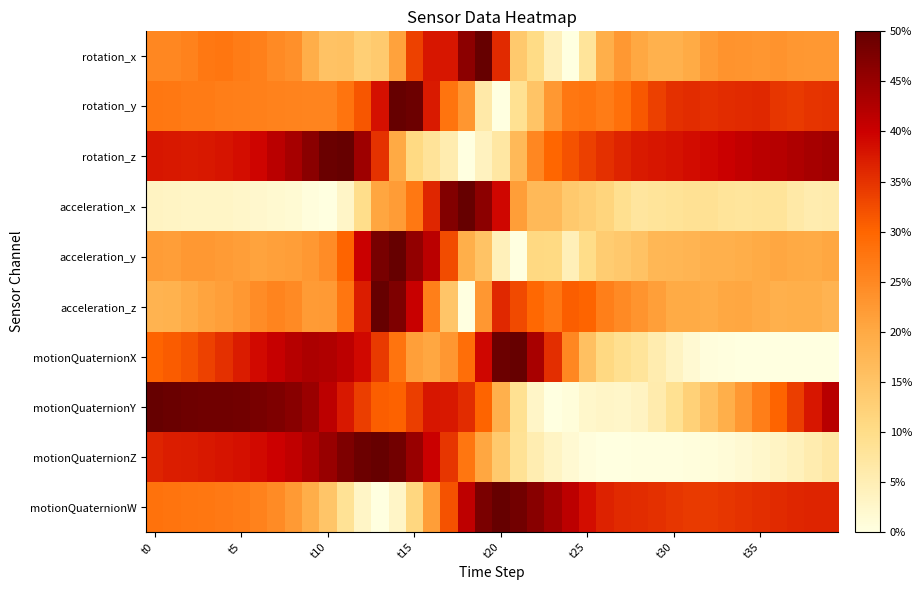

Which series has the largest total across all categories?

rotation_z